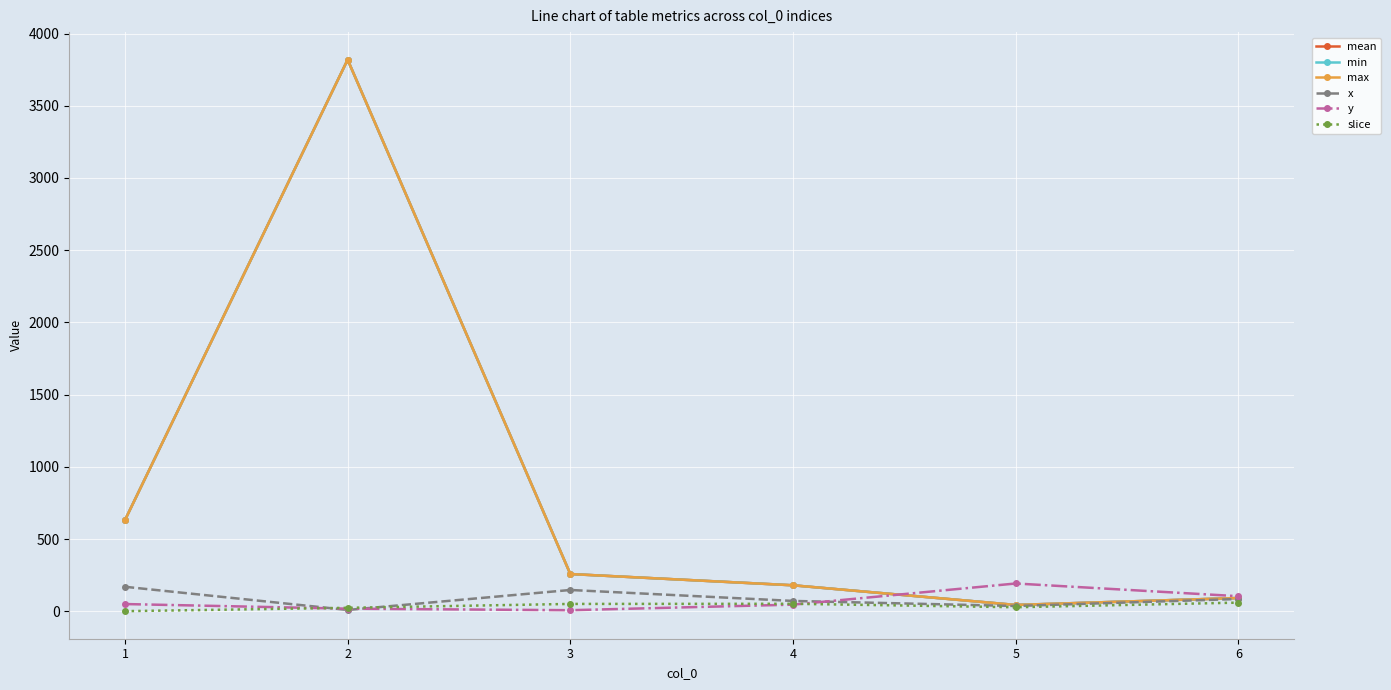

True or false: min and mean intersect in this chart.

False